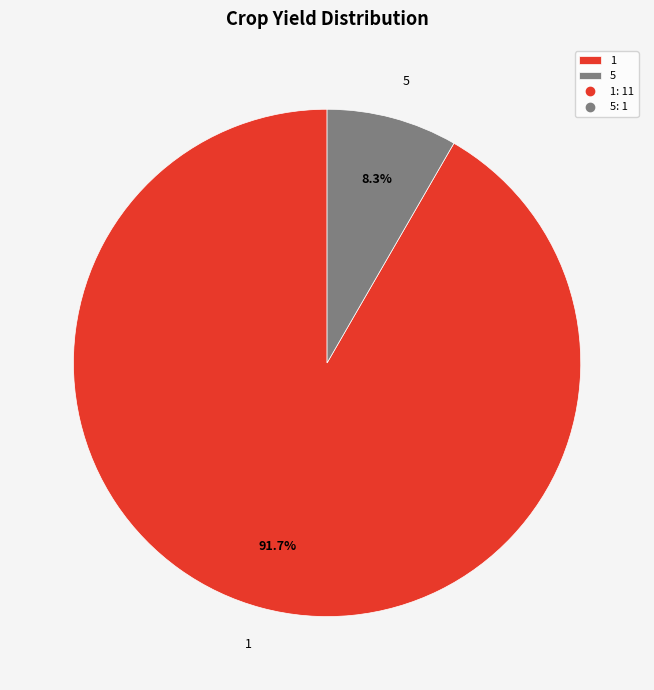

How much of the chart is everything except 5?

91.7%